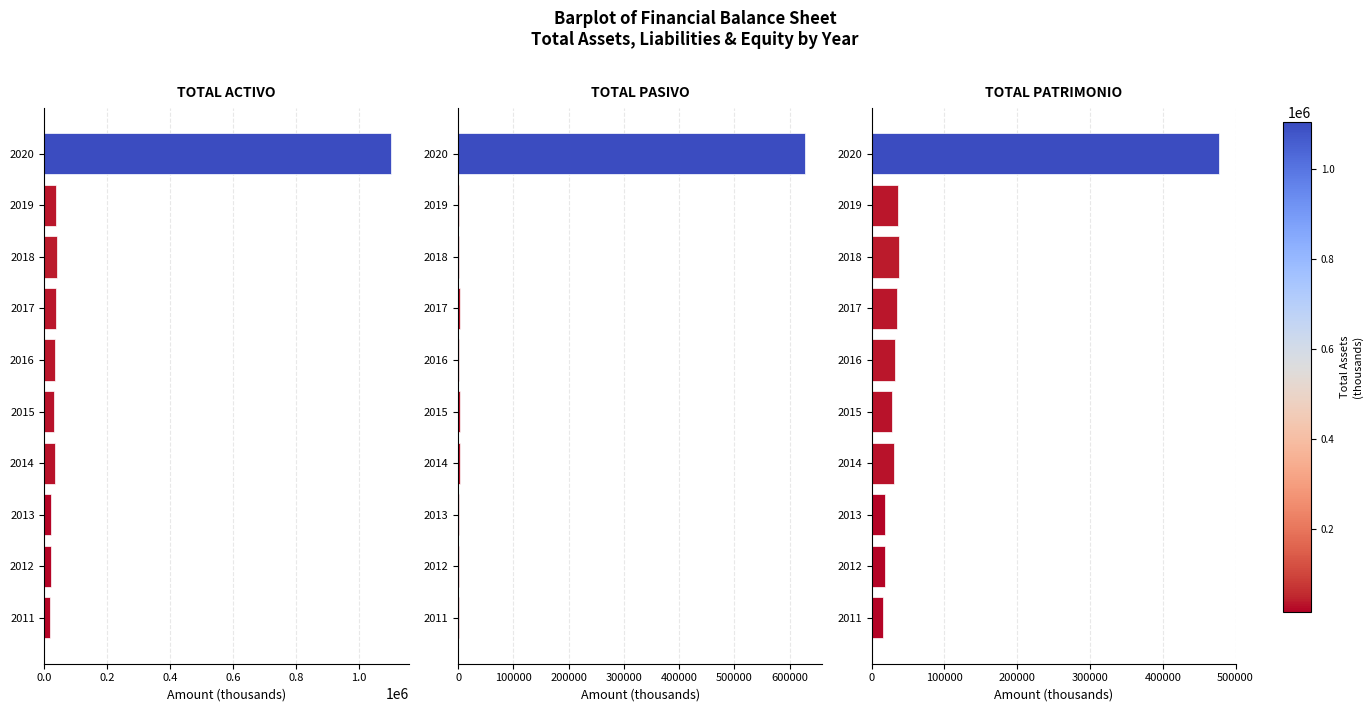

Is the value of TOTAL ACTIVO at 2020 greater than the value of TOTAL PASIVO at 2011?

Yes